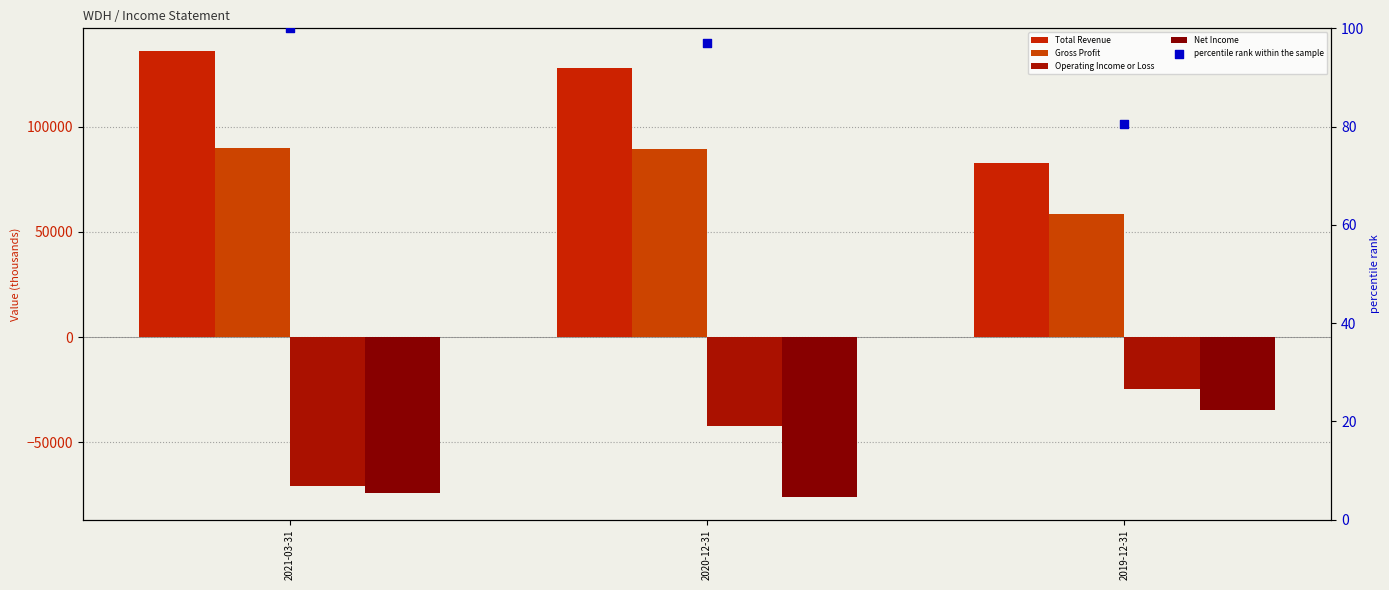

Which series contains the highest Y value?

Total Revenue